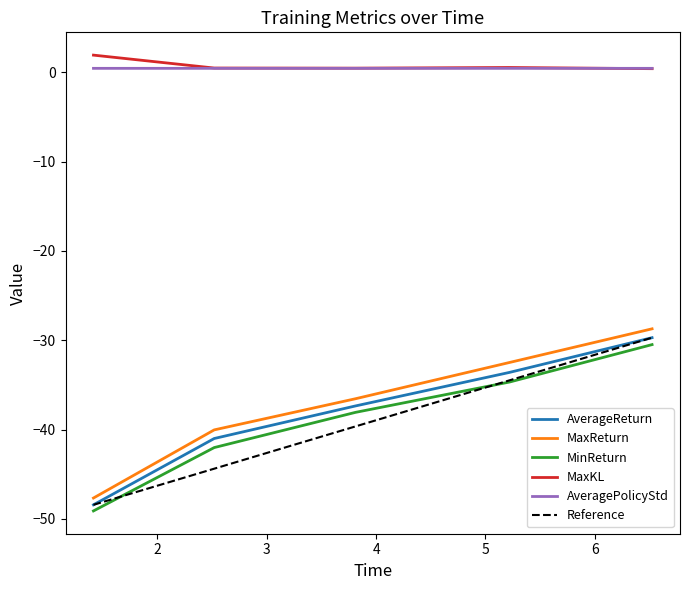

Is the value of MaxKL at 43 greater than the value of MinReturn at 43?

Yes